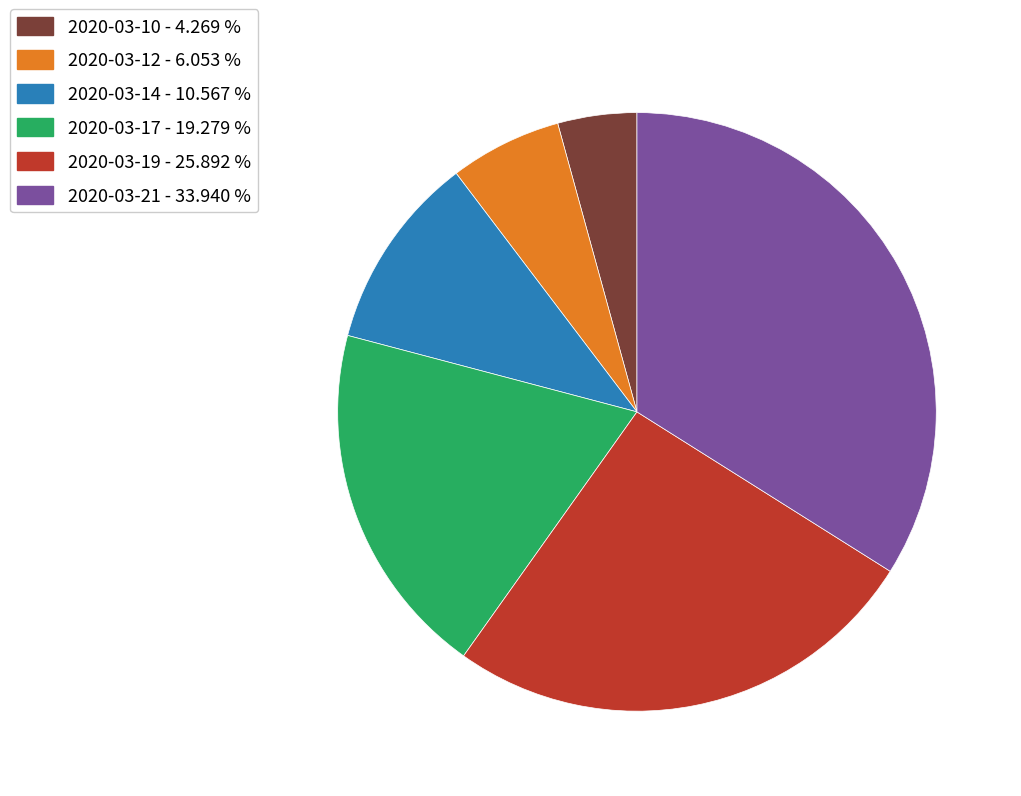

What is the largest slice in the pie chart?

2020-03-21 - 33.940 %